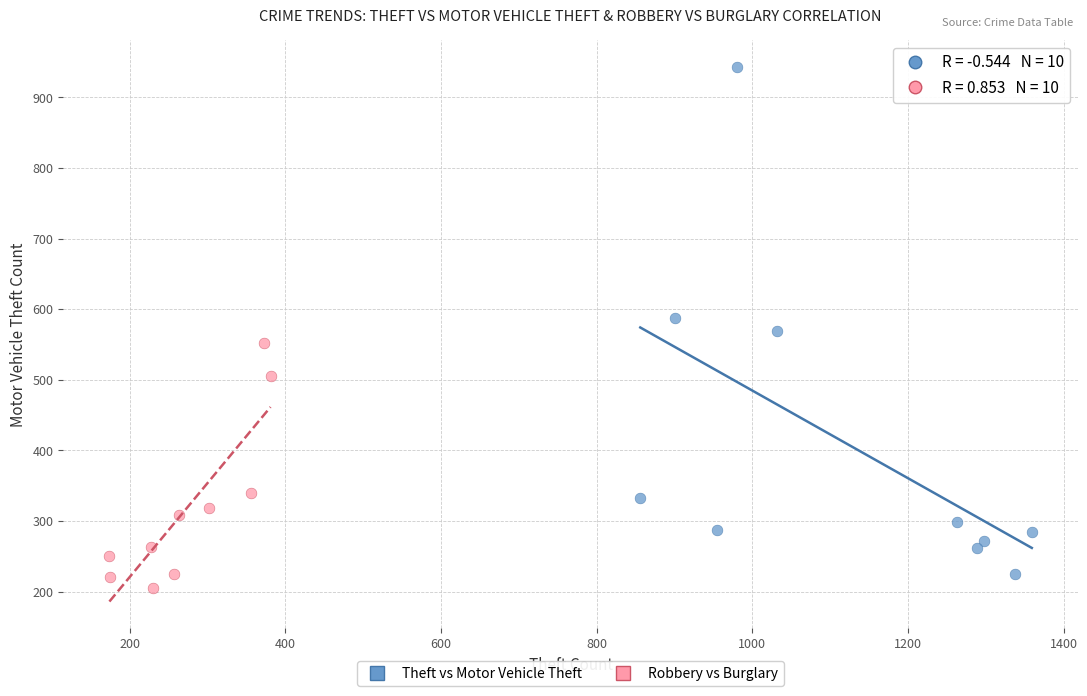

Which series has the largest Y range (max minus min)?

Theft vs Motor Vehicle Theft